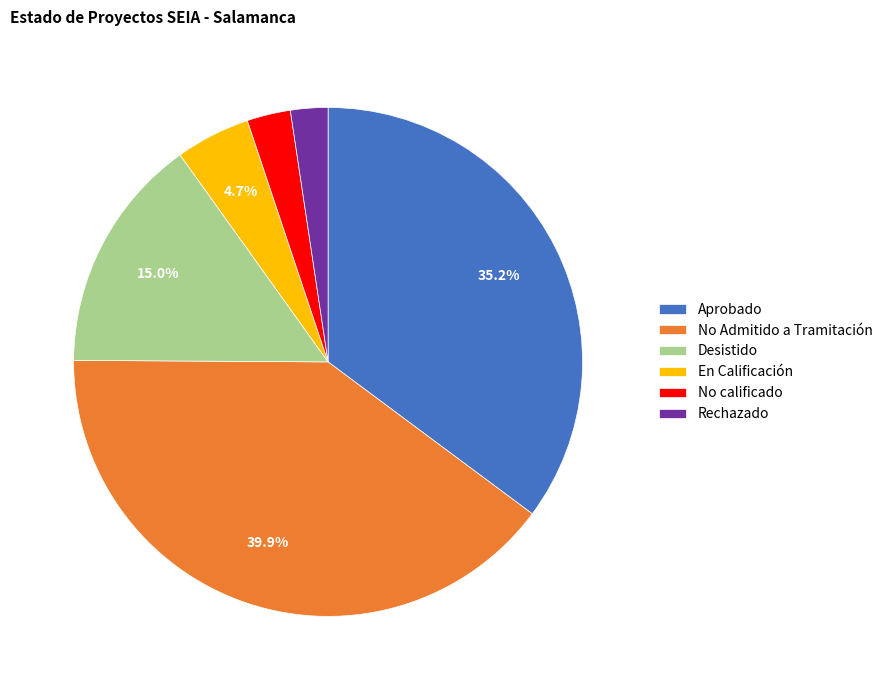

How many segments does this pie chart have?

6